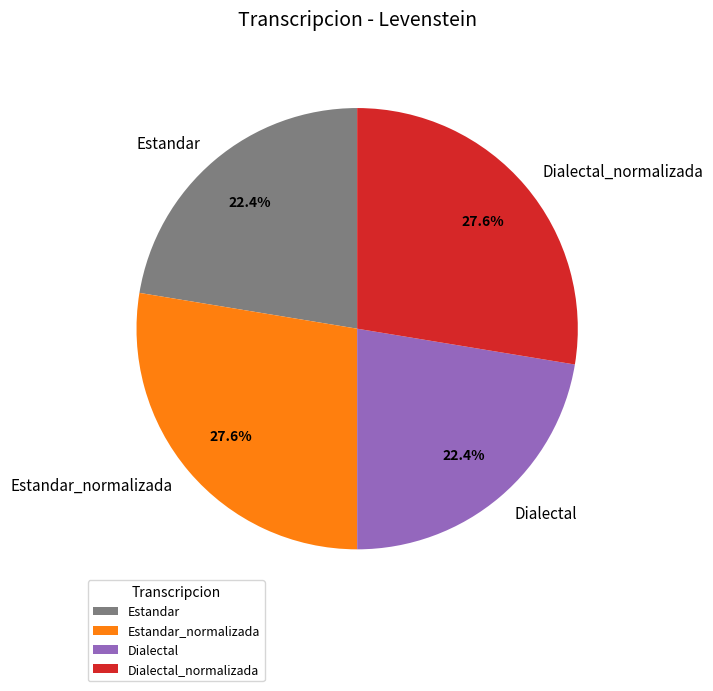

Count the number of slices in the pie.

4